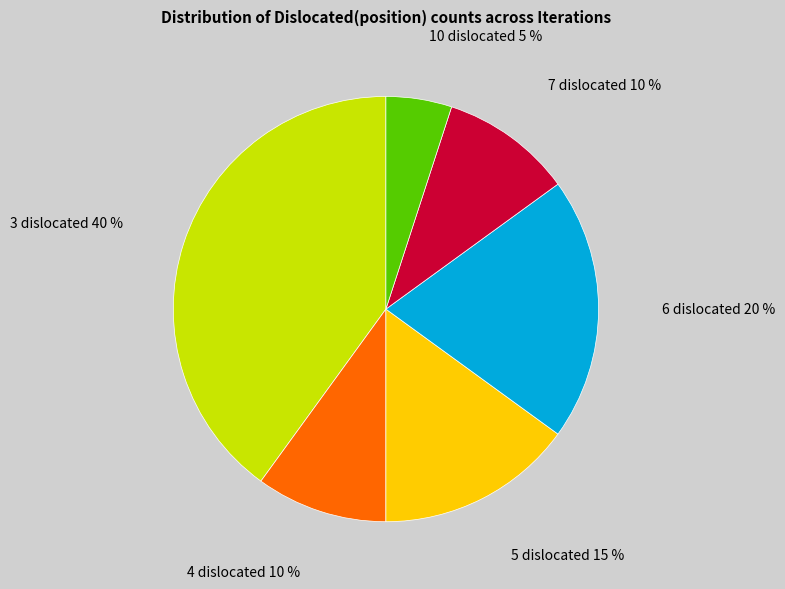

To the nearest percent, what is the difference between the largest and smallest slice percentages?

35%